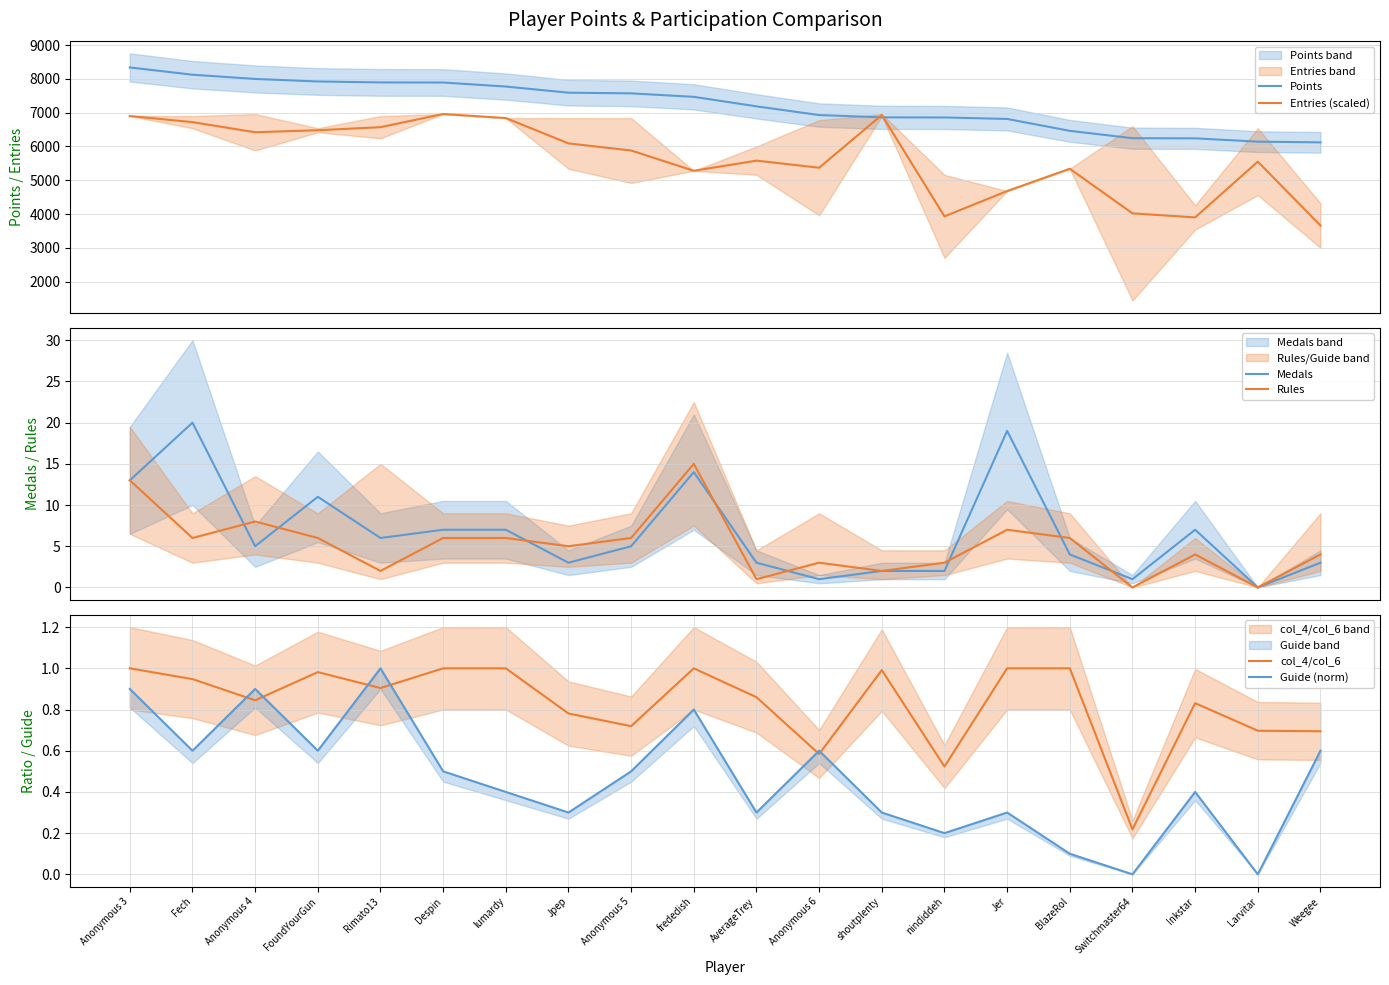

True or false: Entries (scaled) and Guide (norm) cross at least once.

False